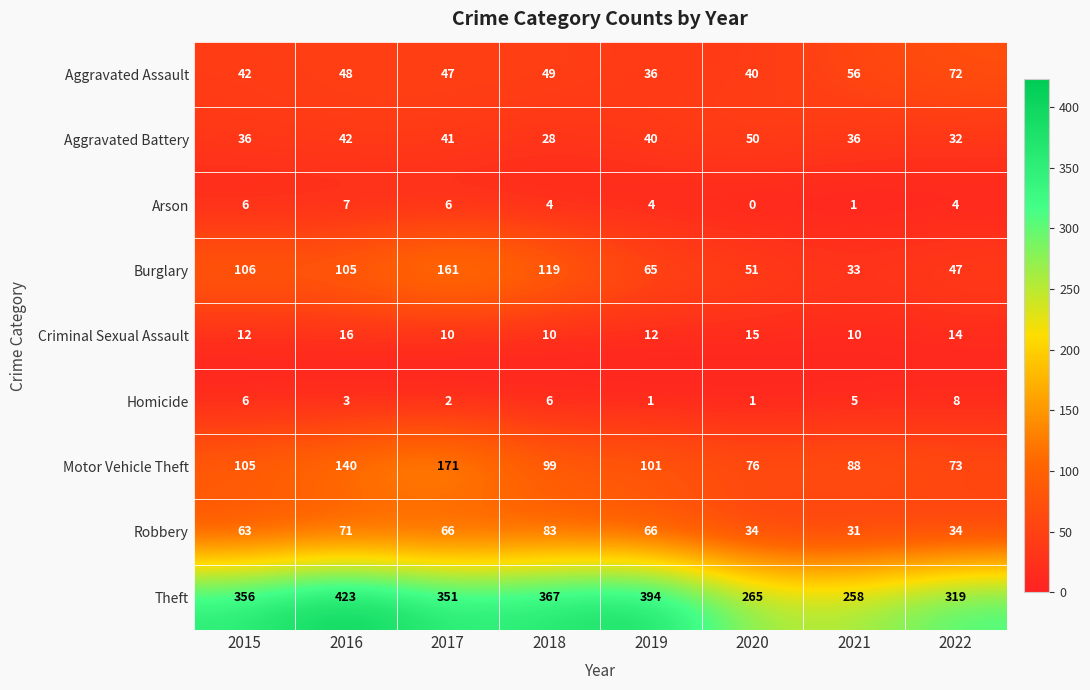

How many data points in Aggravated Battery are less than 40?

4